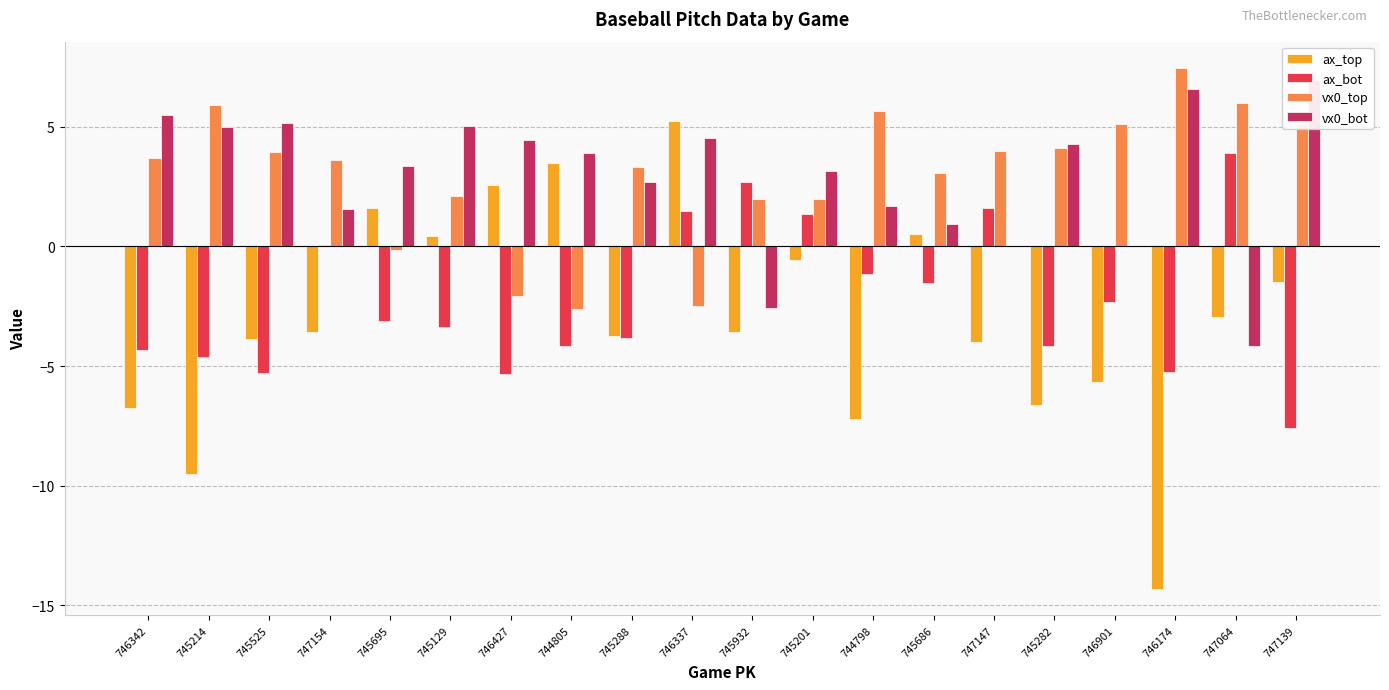

Reading left to right, extract all data points from this chart.

ax_top: -6.8	-9.5	-3.9	-3.6	1.6	0.4	2.5	3.5	-3.8	5.2	-3.6	-0.6	-7.2	0.5	-4.0	-6.6	-5.7	-14.3	-3.0	-1.5
ax_bot: -4.3	-4.6	-5.3	0.0	-3.1	-3.4	-5.3	-4.1	-3.8	1.5	2.7	1.4	-1.1	-1.5	1.6	-4.2	-2.3	-5.3	3.9	-7.6
vx0_top: 3.7	5.9	3.9	3.6	-0.1	2.1	-2.1	-2.6	3.3	-2.5	2.0	2.0	5.6	3.0	4.0	4.1	5.1	7.5	6.0	5.1
vx0_bot: 5.5	5.0	5.2	1.6	3.3	5.0	4.4	3.9	2.7	4.5	-2.6	3.2	1.7	0.9	0.0	4.3	-0.0	6.6	-4.1	6.9